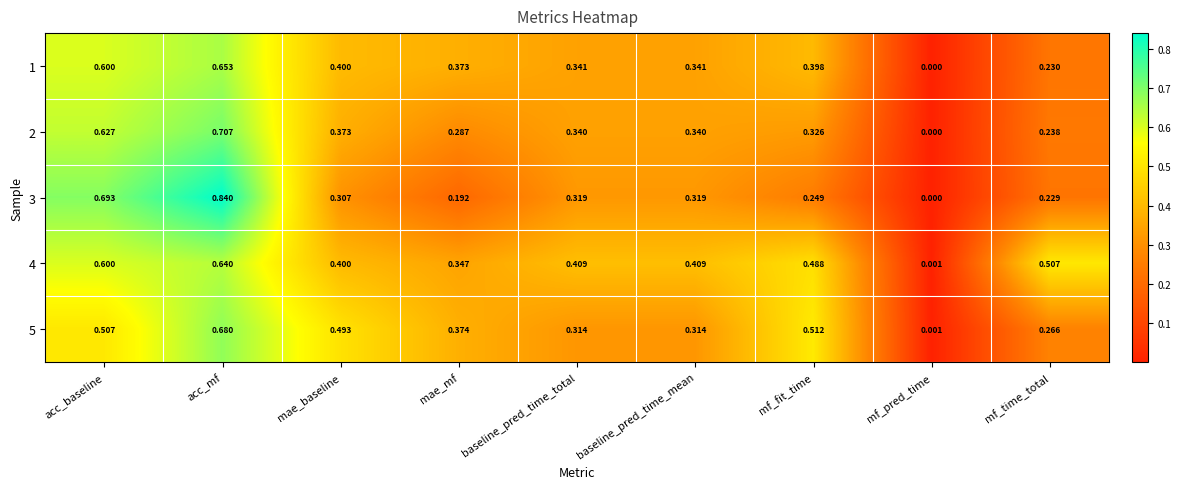

How many data points does each series have?

9